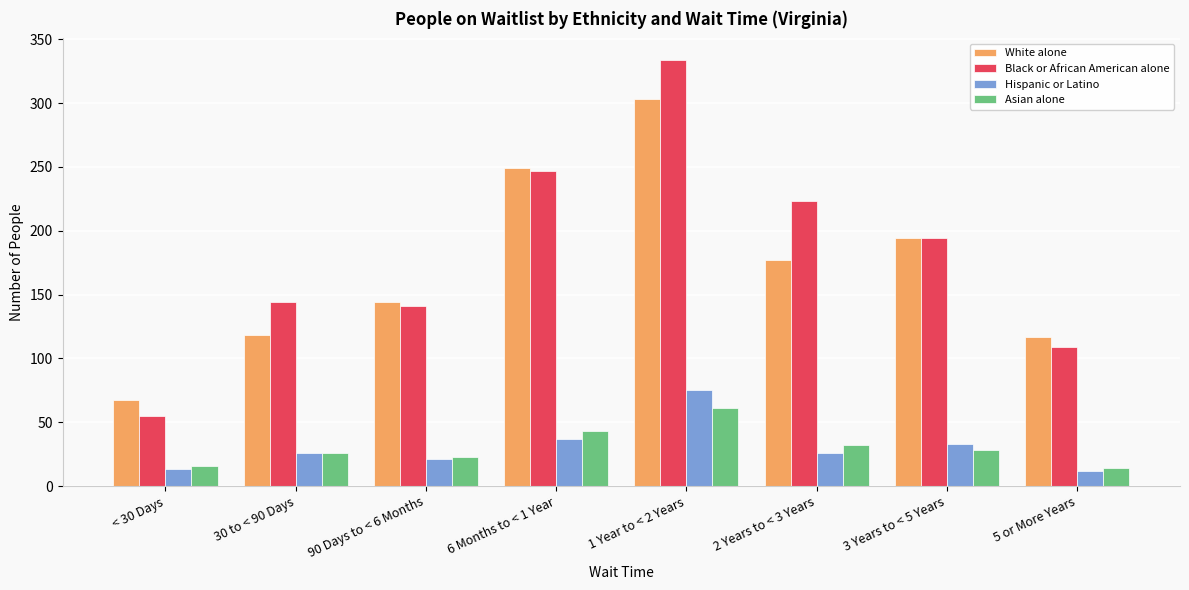

What value does the Black or African American alone series have at < 30 Days, to the nearest 5?

55